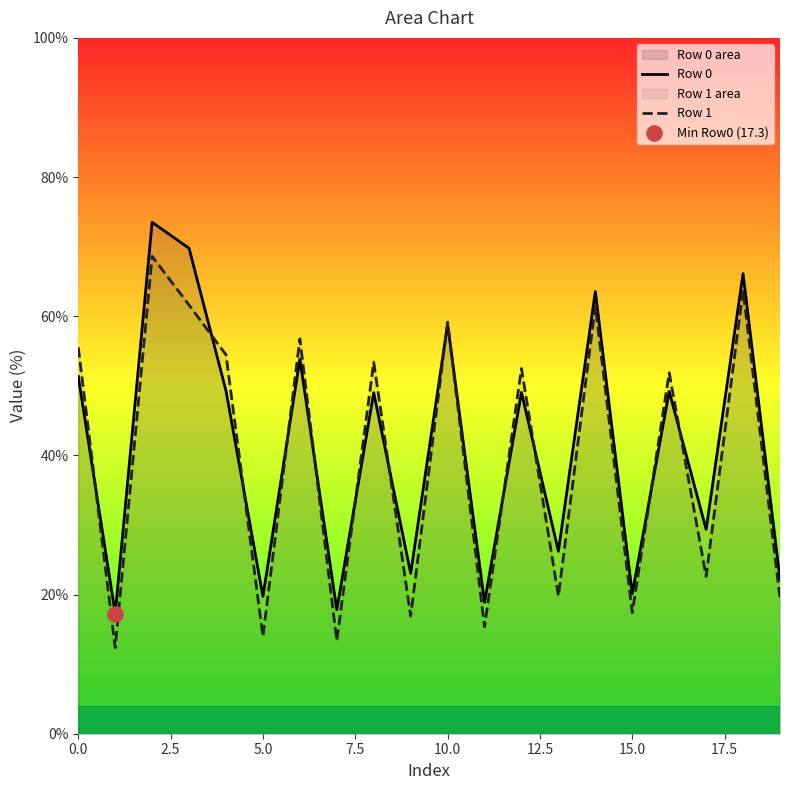

Which series has the widest spread of Y values?

Row 0